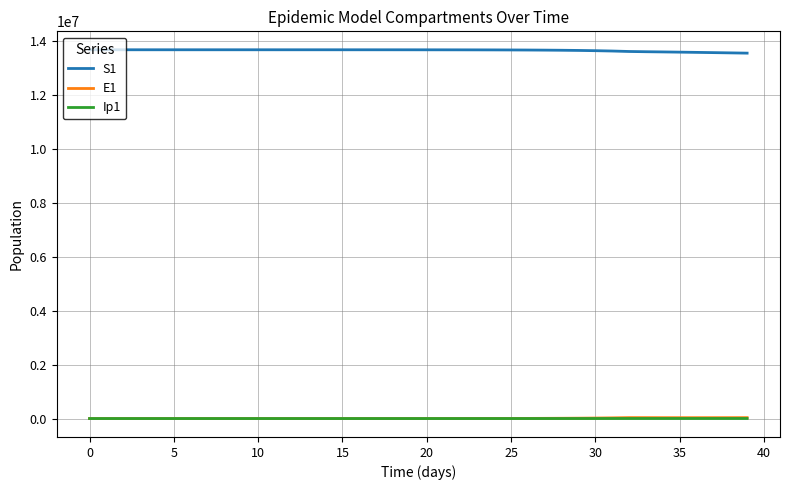

True or false: Ip1 and S1 cross at least once.

False